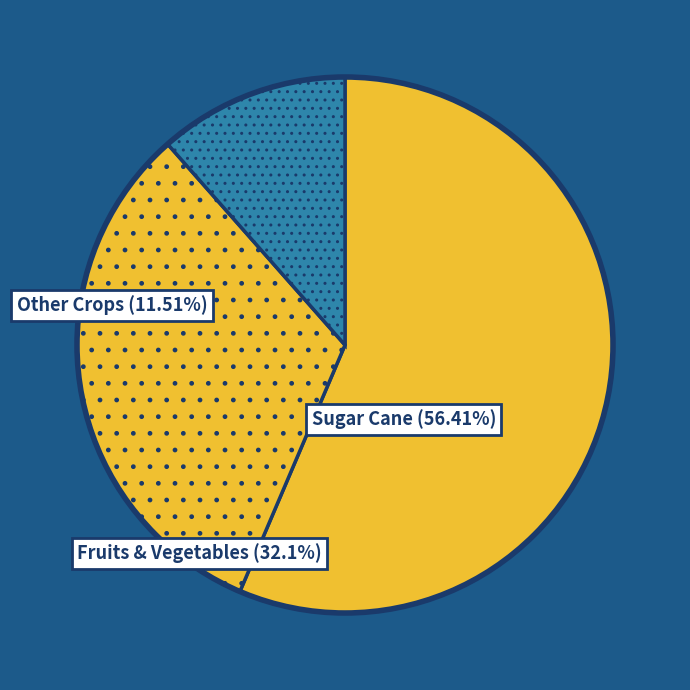

Rank the categories by value from lowest to highest.

Other Crops, Fruits & Vegetables, Sugar Cane